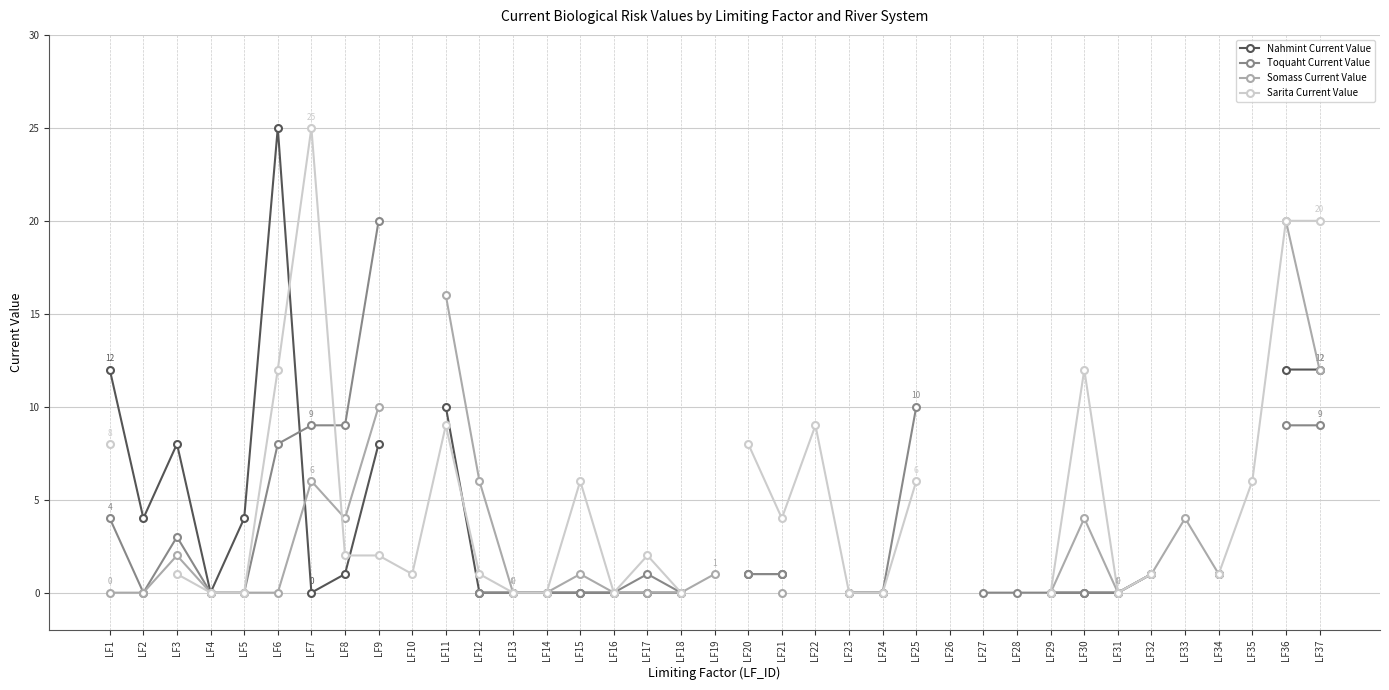

True or false: Toquaht Current Value and Somass Current Value cross at least once.

False